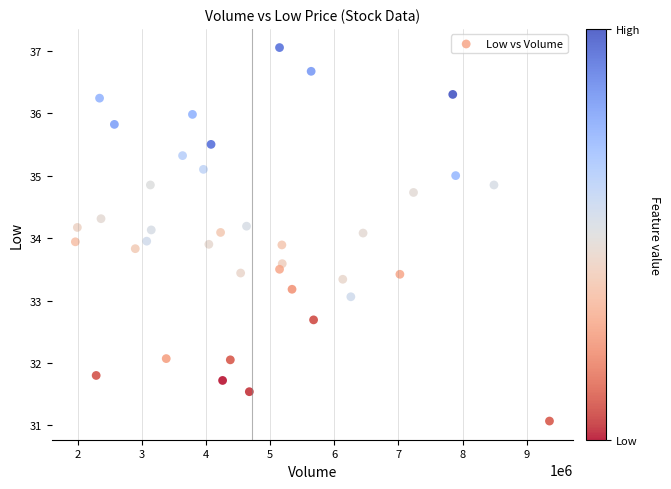

What is the range of Y values (max minus min)?

6.0